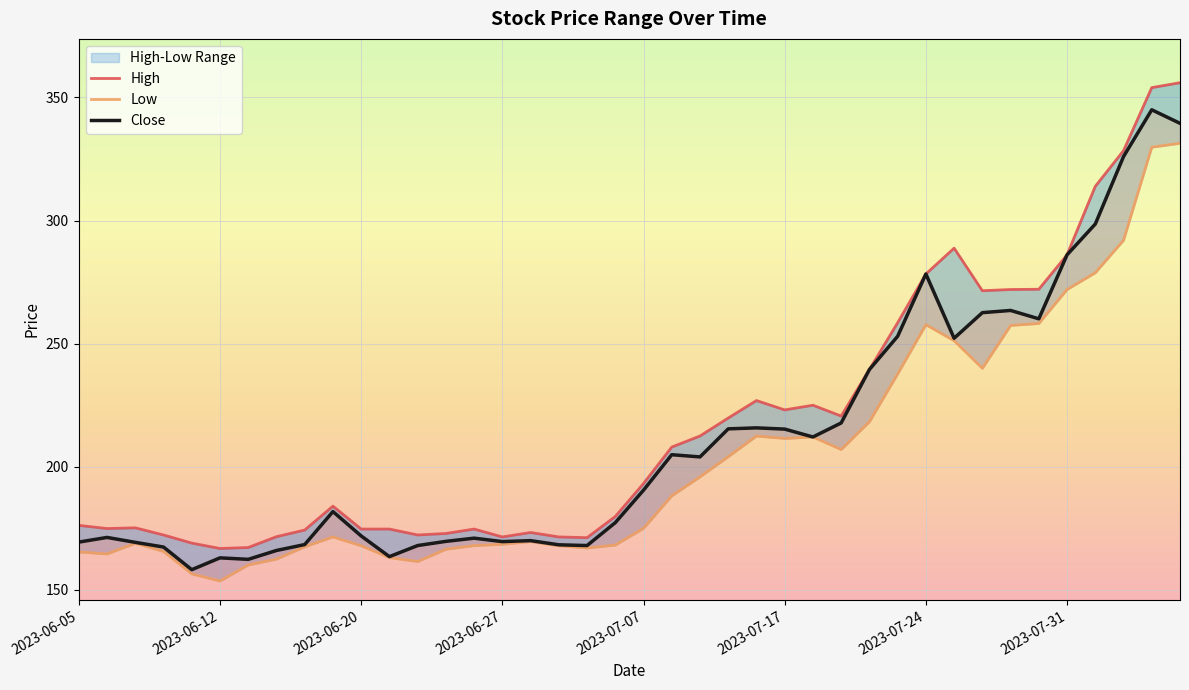

At which category does the chart reach its peak across all series?

2023-08-04